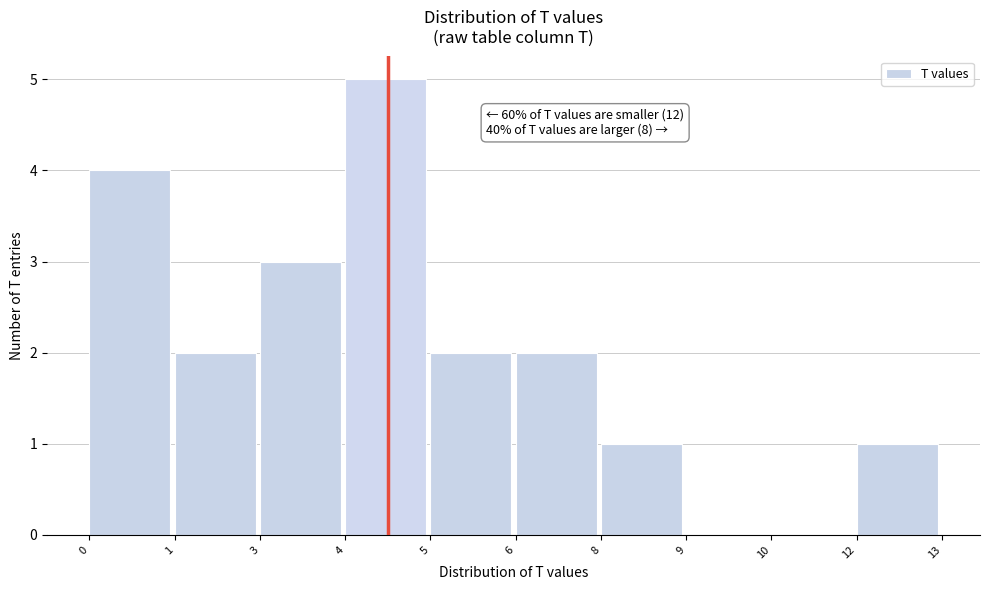

Reading left to right, transcribe all the data shown in this chart.

0=4	1=2	3=3	4=5	5=2	6=2	8=1	9=0	10=0	12=1